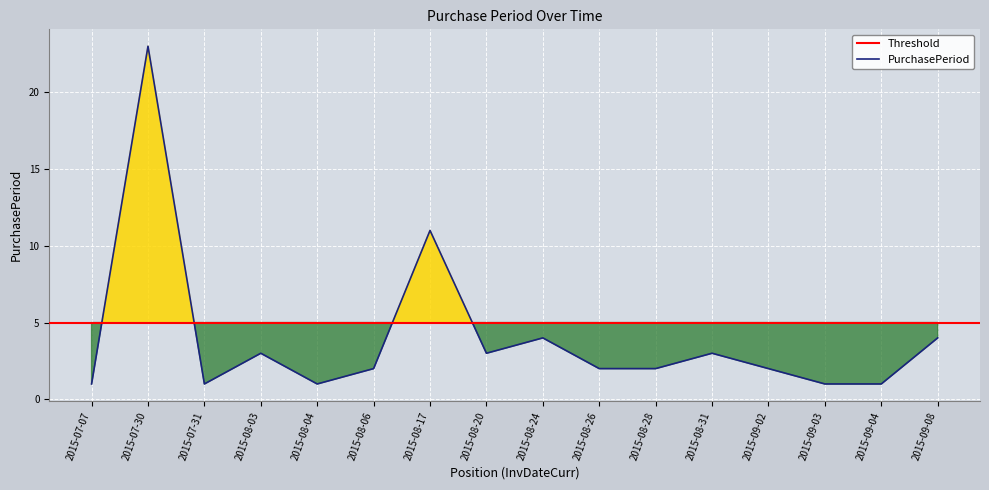

Is this an area chart (filled region under the line)?

No